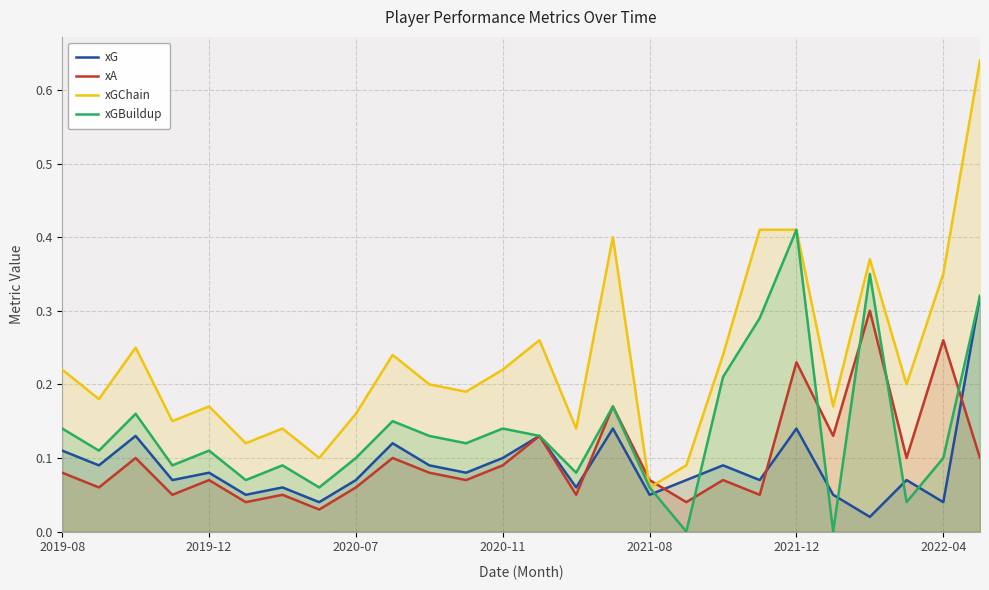

The value of xA at 21 is 0.1. True or false?

False